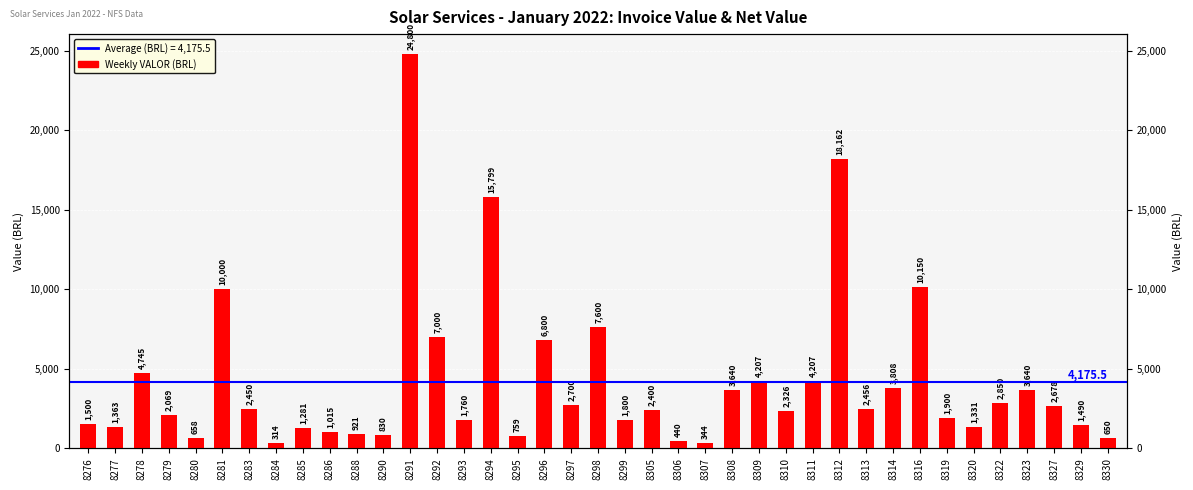

How many bars are there in total?

39